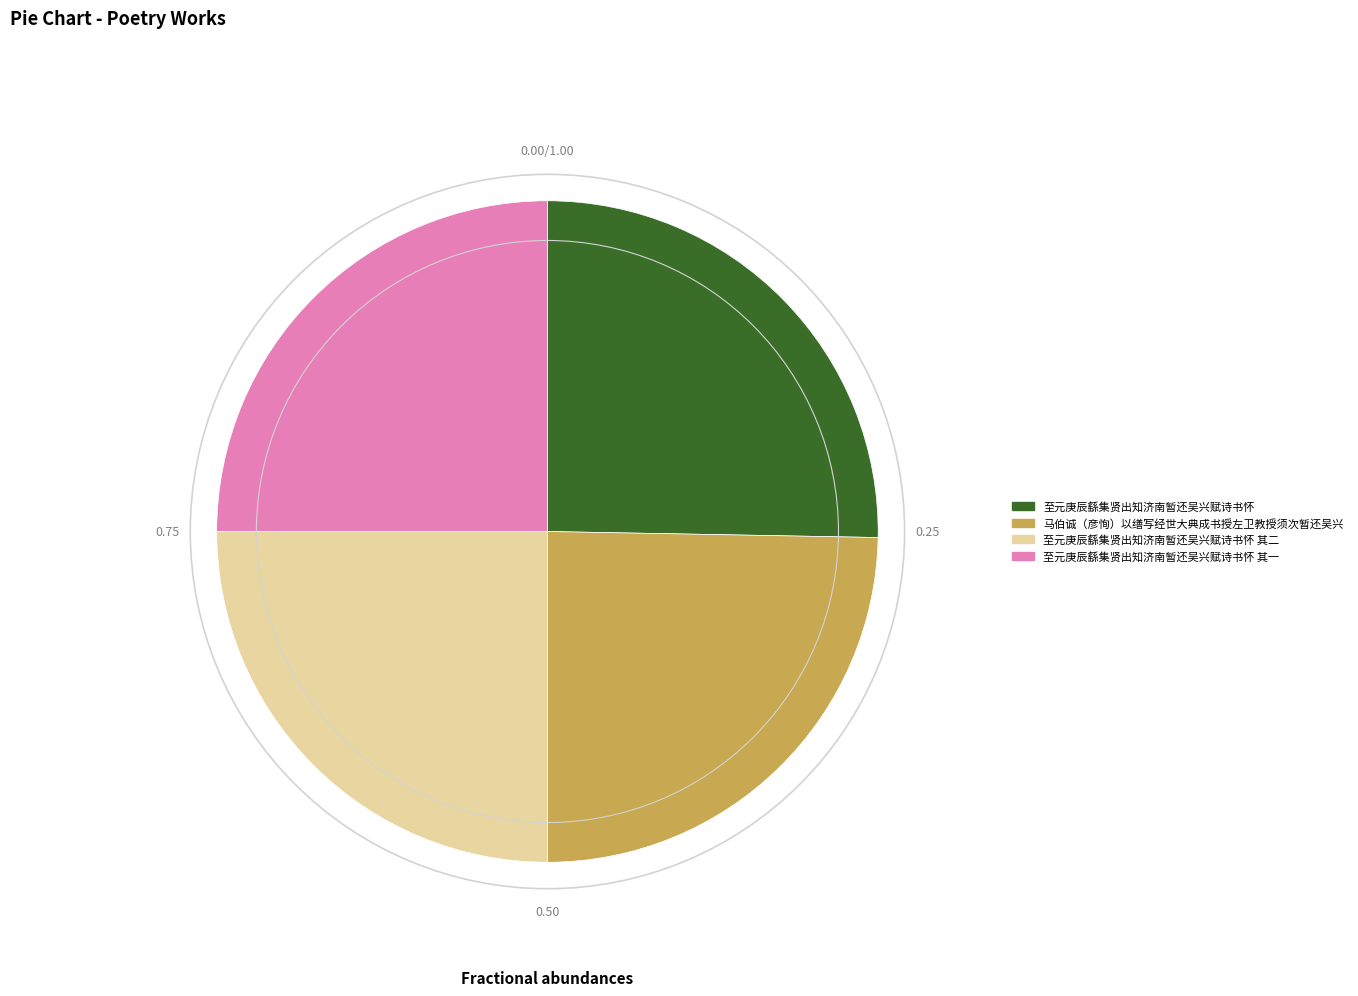

Is there any slice that represents more than half of the pie?

No